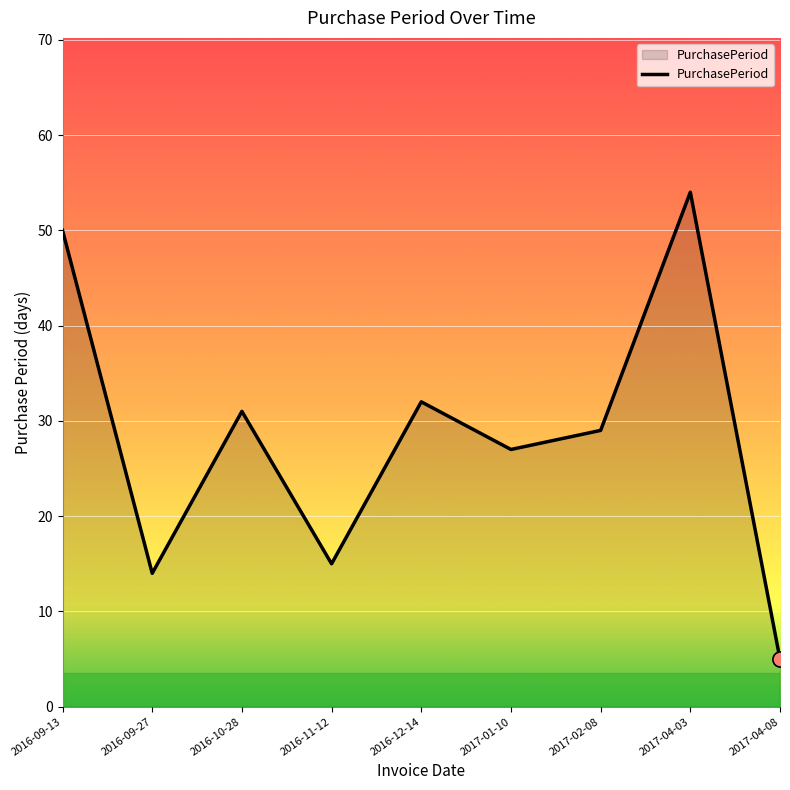

Which has a higher value, 2017-04-03 or 2016-09-27?

2017-04-03